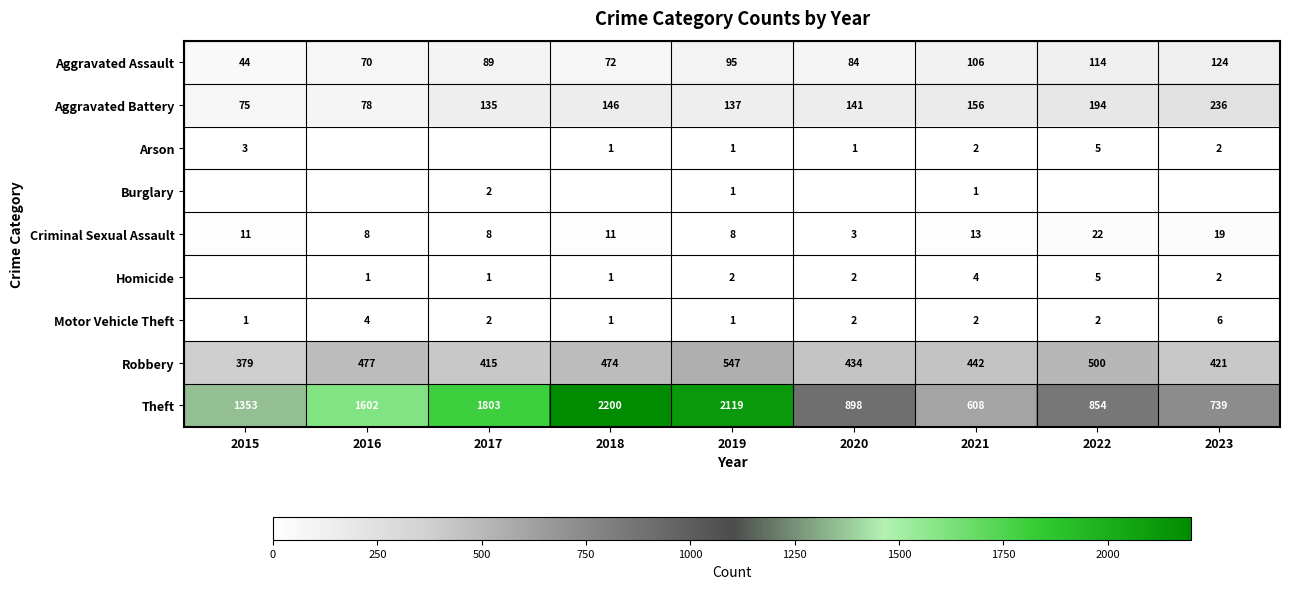

The value of Theft at 2019 is 2119. True or false?

True